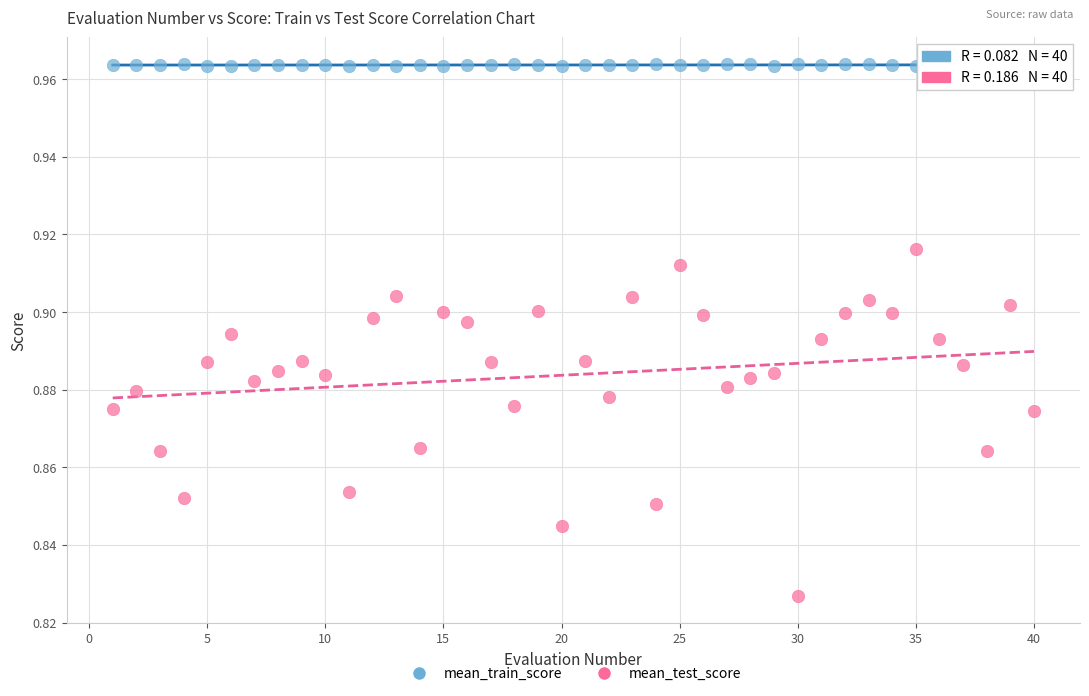

What are all the series names shown in the legend?

mean_train_score, mean_test_score